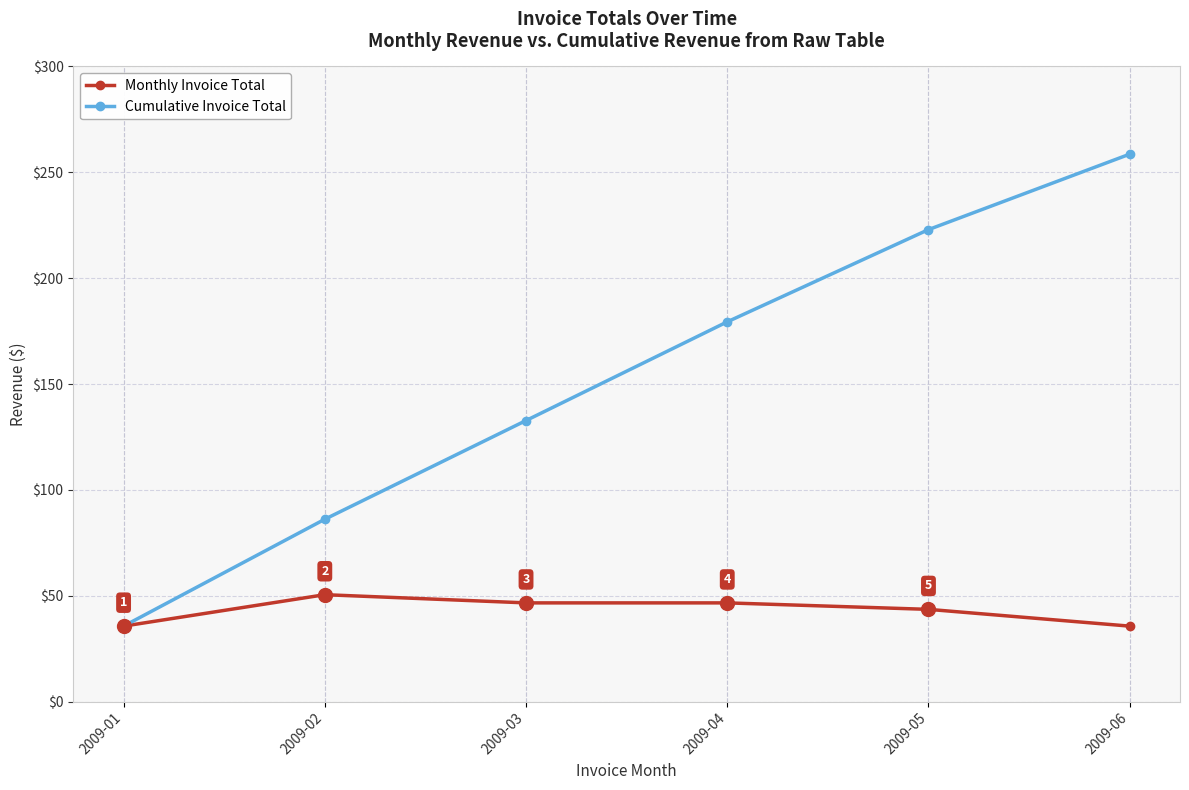

True or false: Cumulative Invoice Total has a value of 62.9 at 2009-01.

False